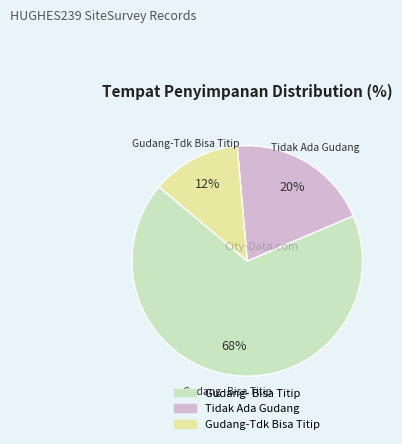

The Tidak Ada Gudang slice represents 14% of the pie. True or false?

False